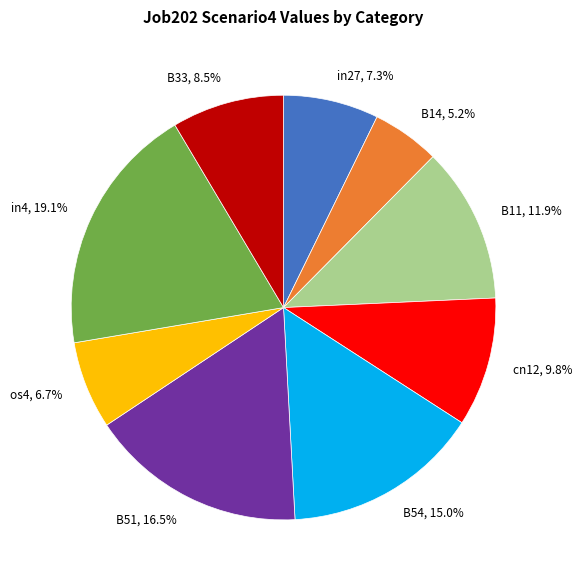

What is the smallest slice in the pie chart?

B14